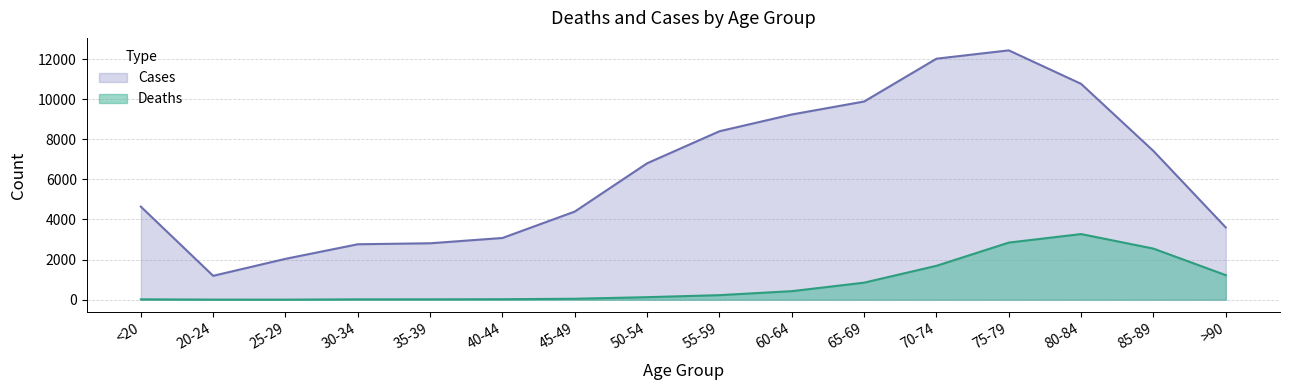

How many lines are shown in the chart?

2